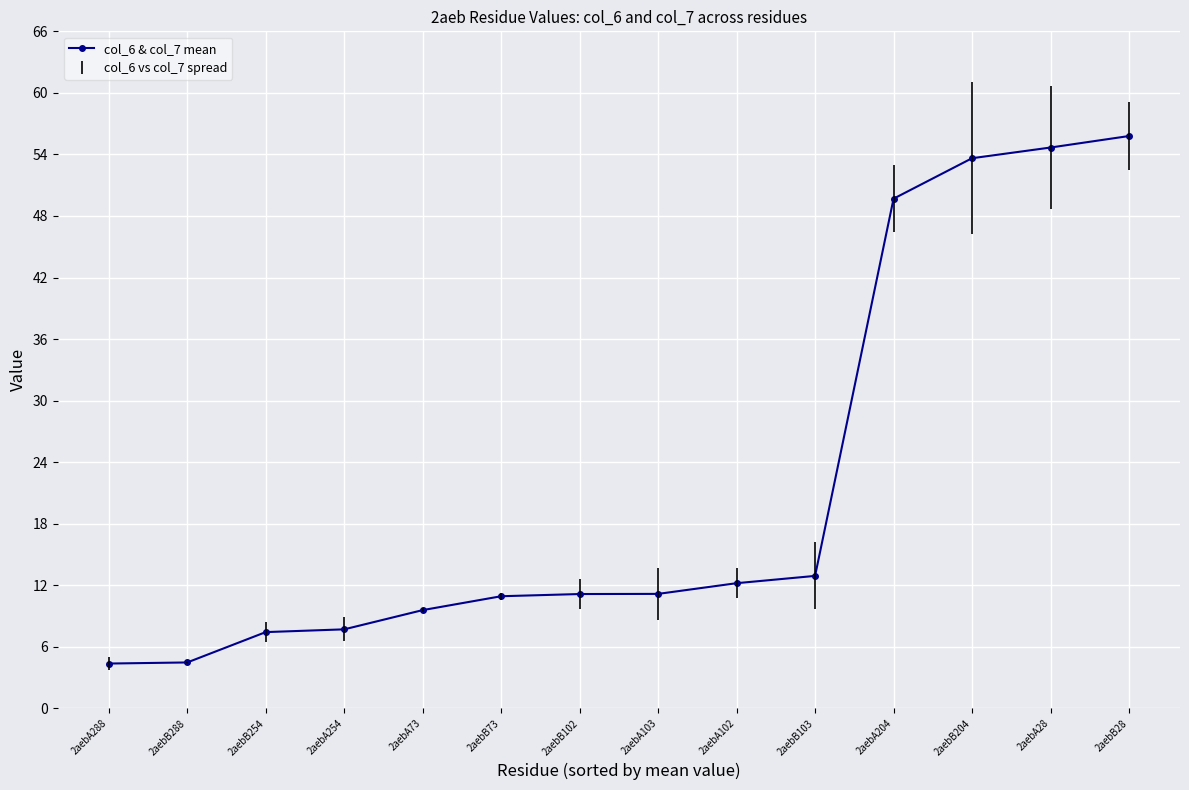

What is the greatest value displayed?

55.8